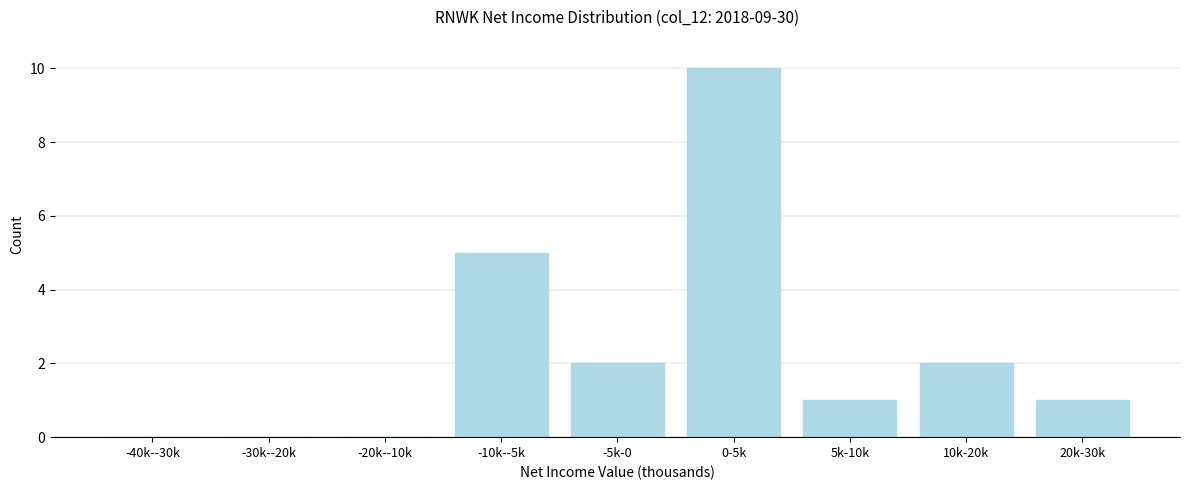

Reading left to right, transcribe all the data shown in this chart.

-40k--30k=0	-30k--20k=0	-20k--10k=0	-10k--5k=5	-5k-0=2	0-5k=10	5k-10k=1	10k-20k=2	20k-30k=1